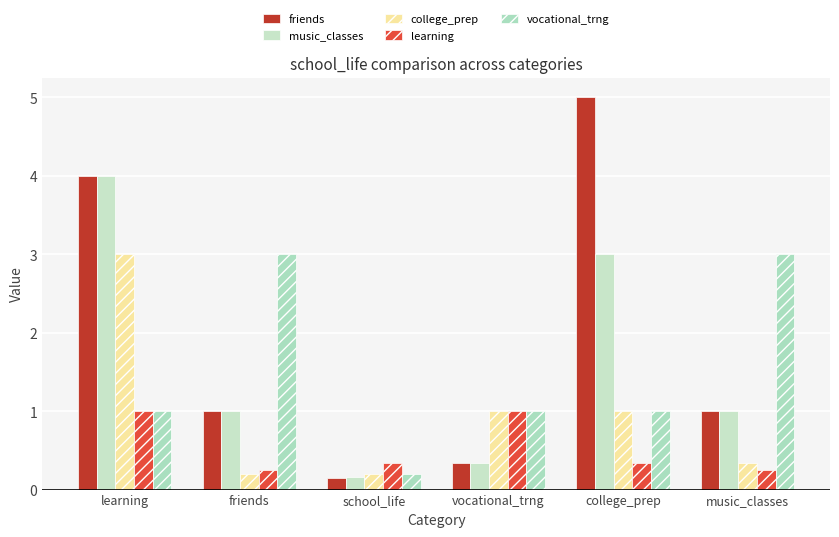

Are the bars grouped side by side (vs. stacked)?

Yes